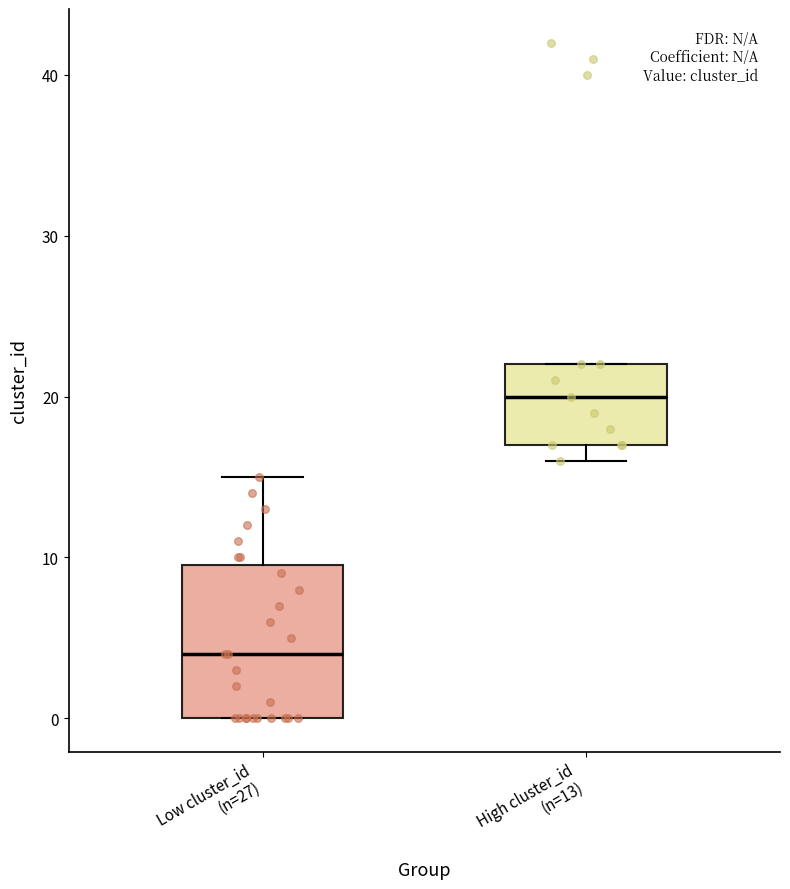

Where does the median line of the box for High cluster_id (n=13) sit on the y-axis? The values are not printed on the chart, so give them approximately, as read against the axis.

20